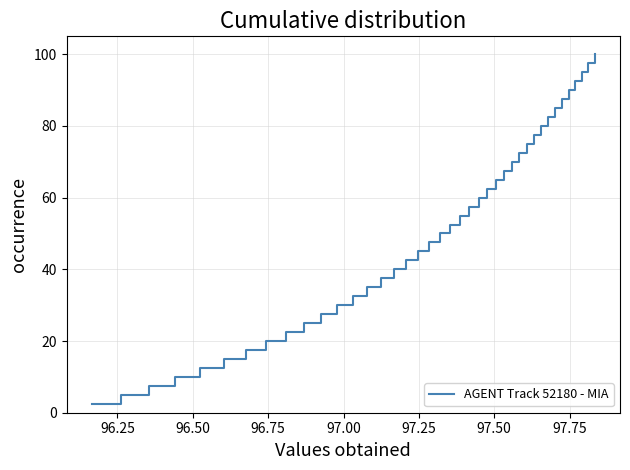

What is the greatest value displayed?

100.0